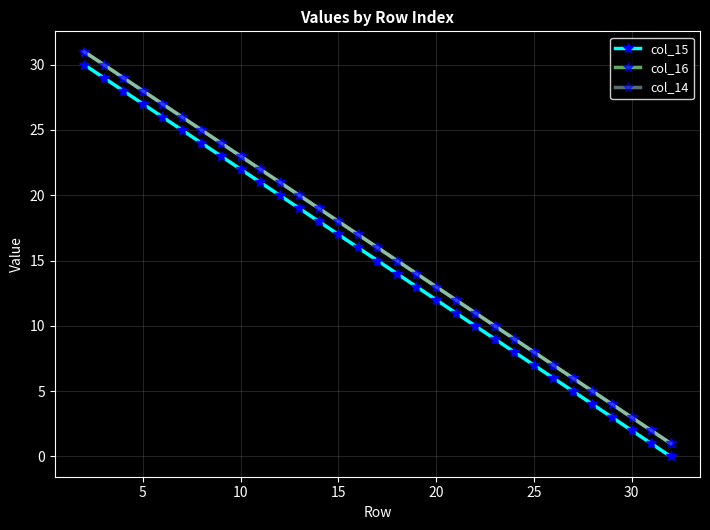

Is this an area chart (filled region under the line)?

No